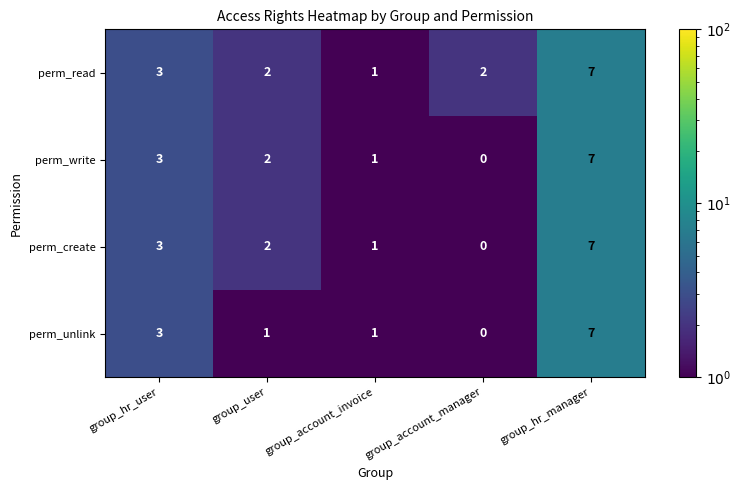

Reading left to right, what are all the values shown in this chart?

perm_read: group_hr_user=3	group_user=2	group_account_invoice=1	group_account_manager=2	group_hr_manager=7
perm_write: group_hr_user=3	group_user=2	group_account_invoice=1	group_account_manager=0	group_hr_manager=7
perm_create: group_hr_user=3	group_user=2	group_account_invoice=1	group_account_manager=0	group_hr_manager=7
perm_unlink: group_hr_user=3	group_user=1	group_account_invoice=1	group_account_manager=0	group_hr_manager=7